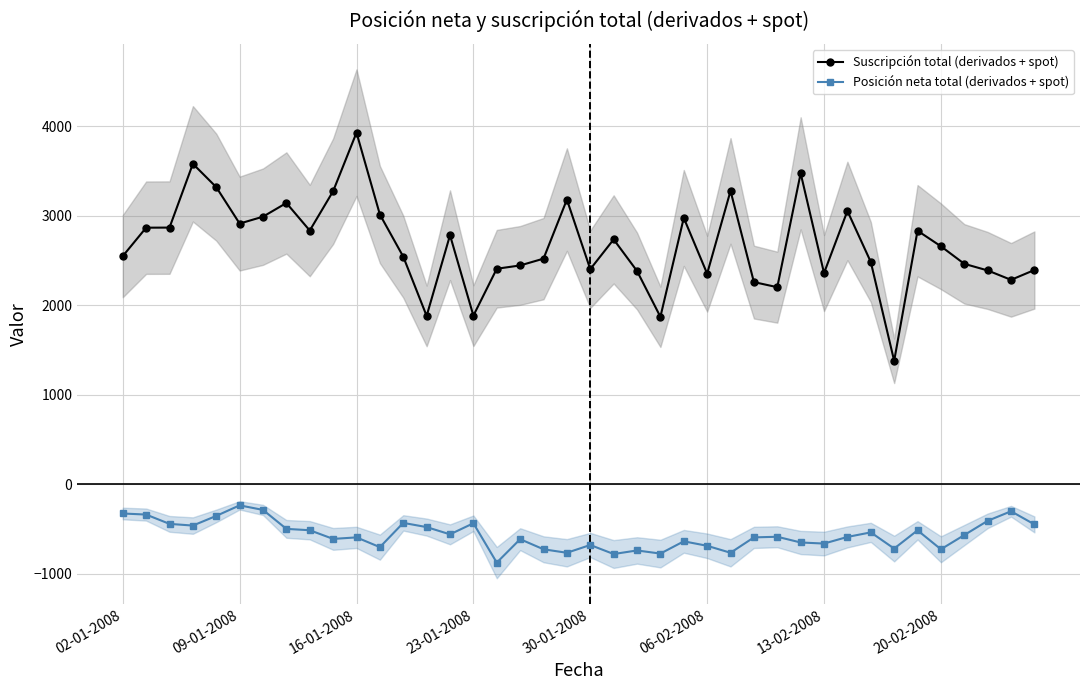

True or false: Posición neta total (derivados + spot) and Suscripción total (derivados + spot) intersect in this chart.

False